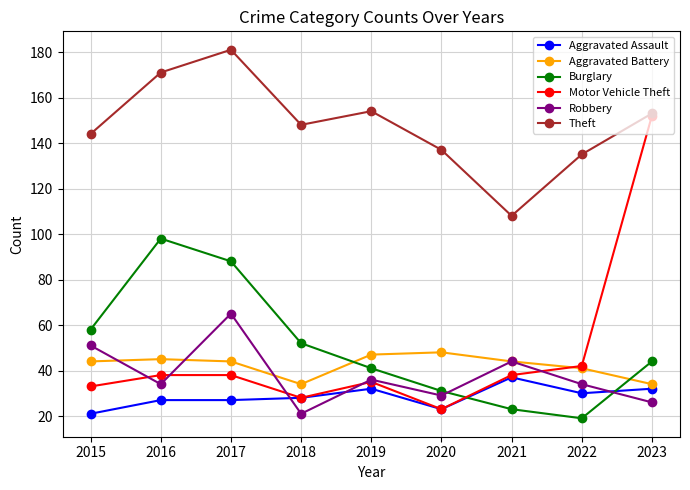

What is the value of the Aggravated Battery point at the 5th from the left?

47